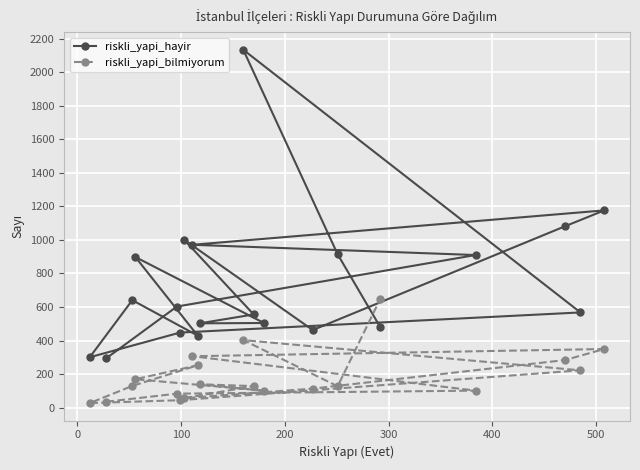

What is the greatest value displayed?

2133